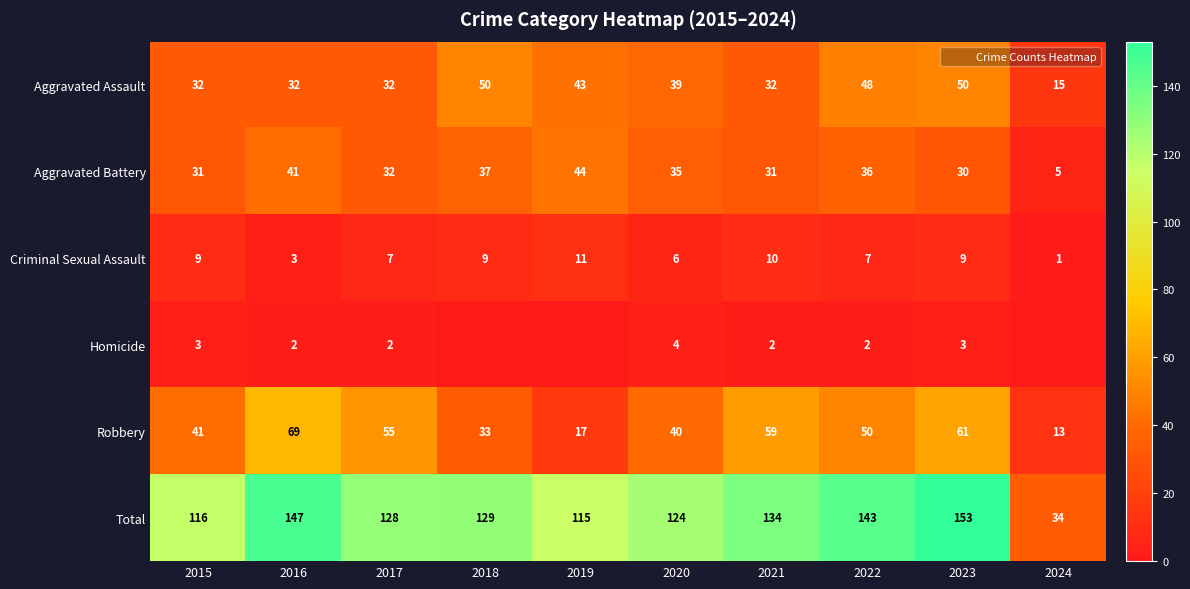

Is the value of Aggravated Battery at 2020 greater than the value of Aggravated Assault at 2024?

Yes